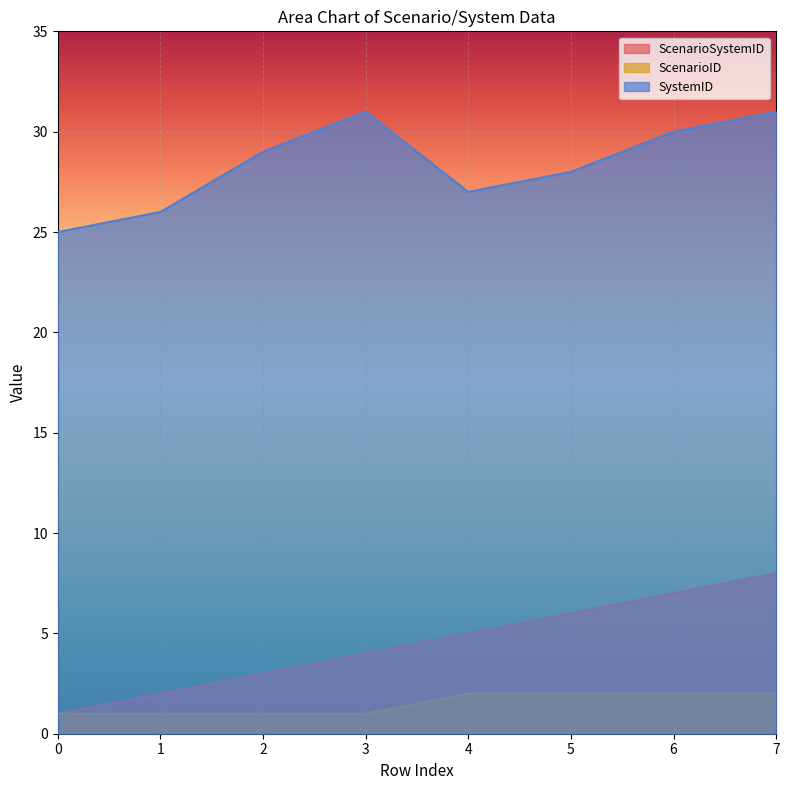

At which label is ScenarioSystemID closest to 4?

3